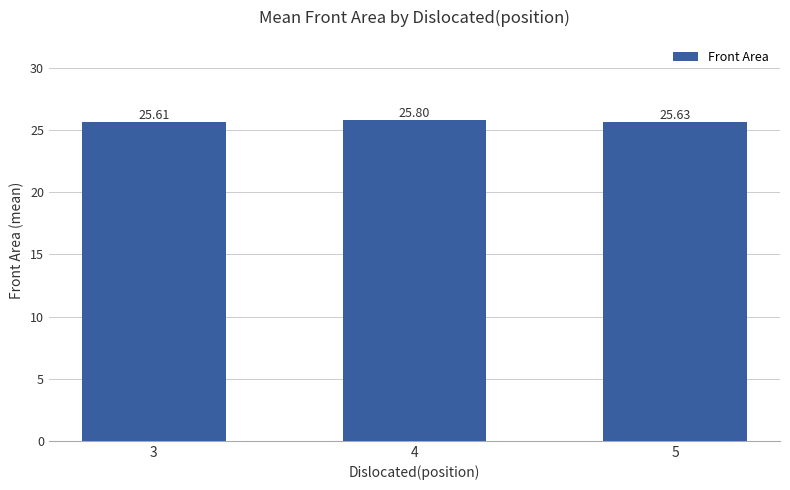

How many categories are shown in the chart?

3